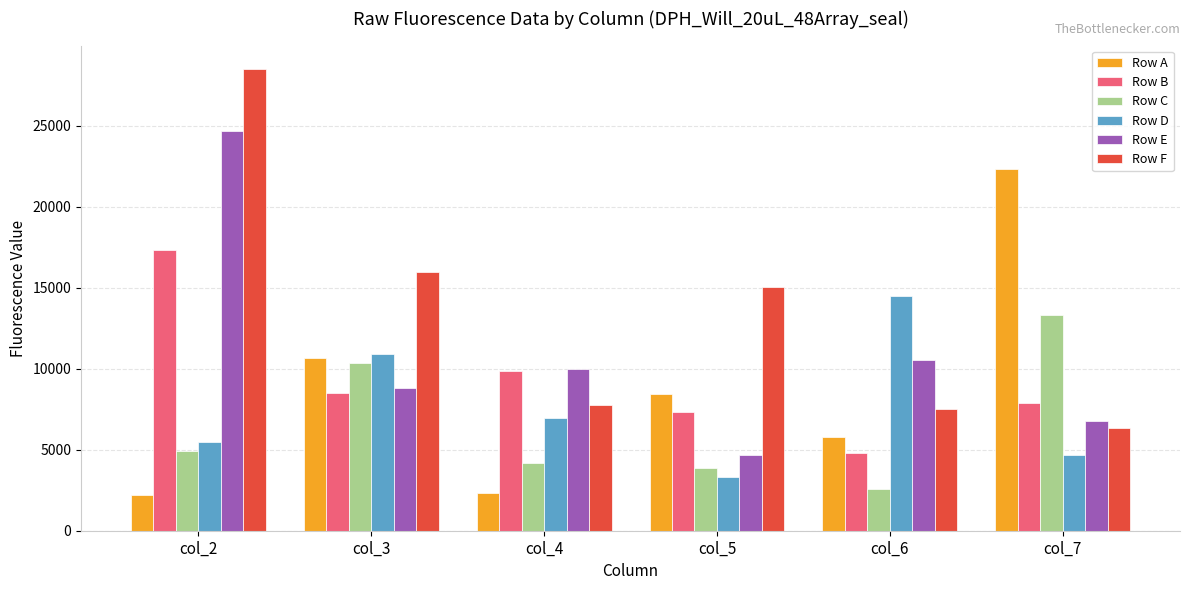

Between col_2 and col_4, which series saw the biggest shift?

Row F